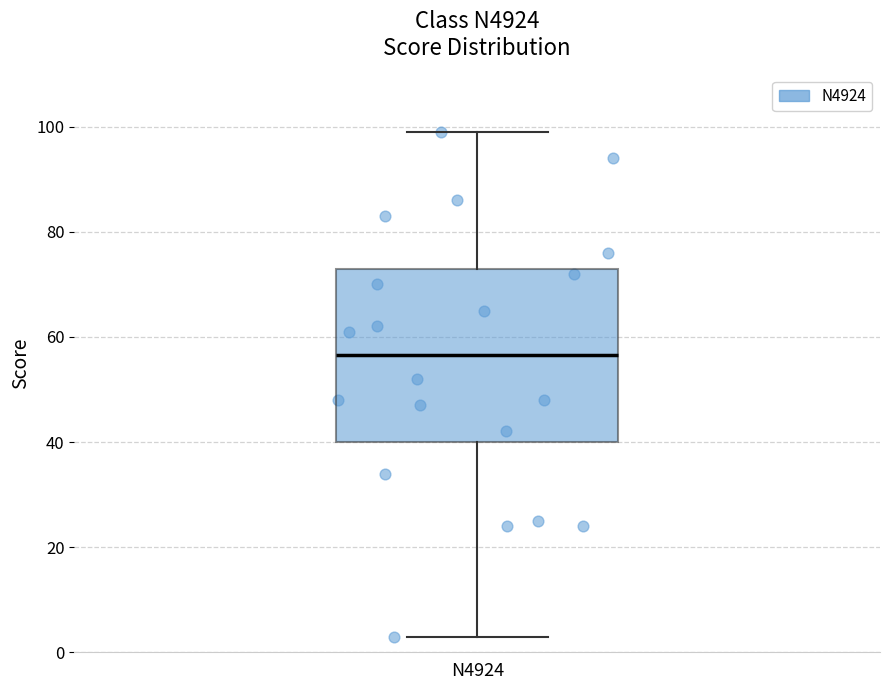

Where does the upper whisker of the box for N4924 end on the y-axis? The values are not printed on the chart, so give them approximately, as read against the axis.

100